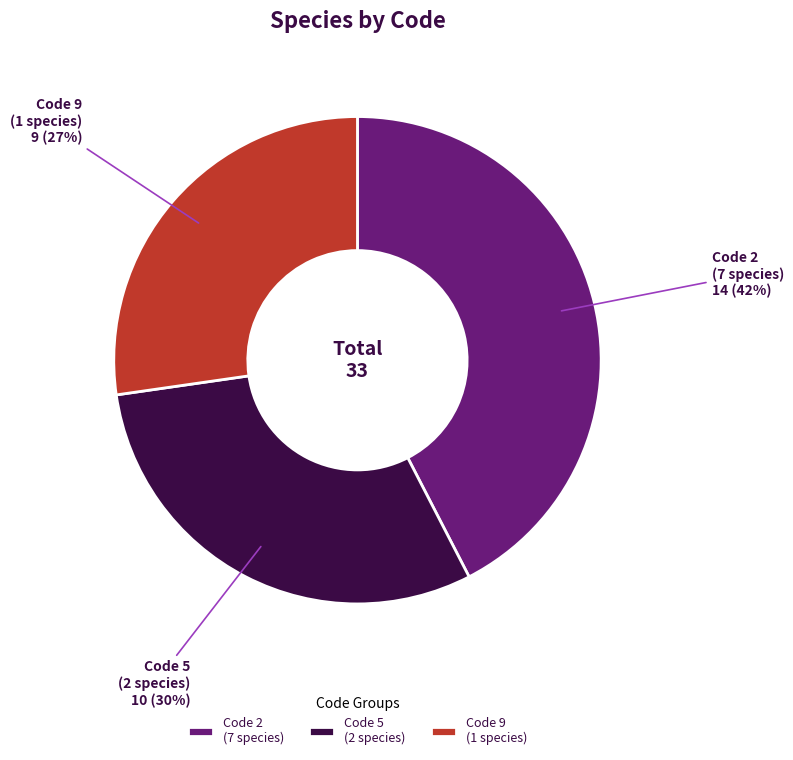

To the nearest percent, what percentage of the pie is Code 9 (1 species)?

27%